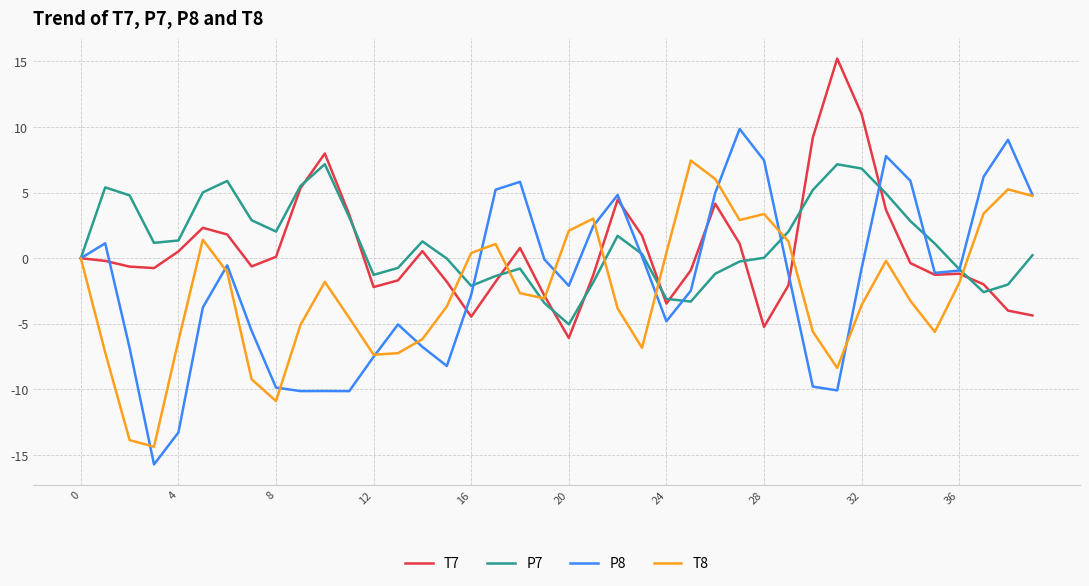

Which series has the largest range (max minus min)?

P8